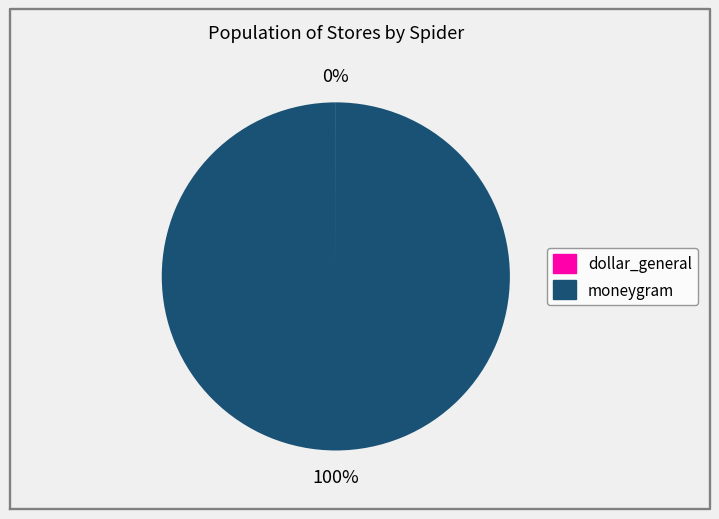

Does any single category account for the majority?

Yes